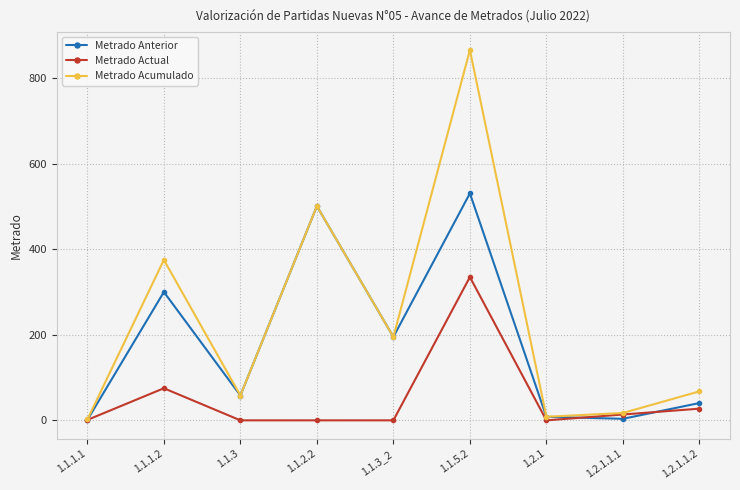

What is the spread (max minus min) of values at 1.1.1.2?

300.0